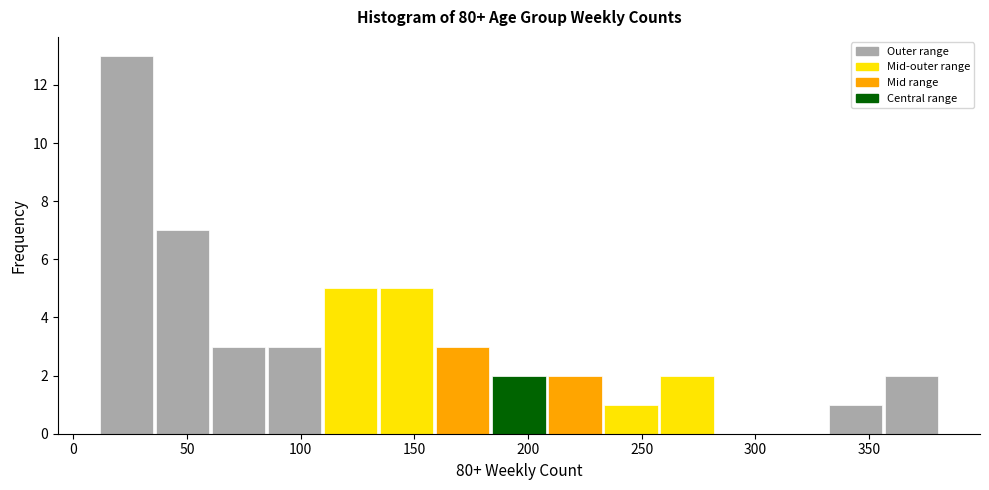

Reading left to right, transcribe this chart: for each bar, give the range it covers on the x-axis and its height. Neither the bar edges nor the heights are printed on the chart, so give them approximately, as read against the axes.

10 to 35: 13
35 to 60: 7
60 to 85: 3
85 to 110: 3
110 to 135: 5
135 to 160: 5
160 to 185: 3
185 to 210: 2
210 to 235: 2
235 to 260: 1
260 to 280: 2
280 to 305: 0
305 to 330: 0
330 to 355: 1
355 to 380: 2